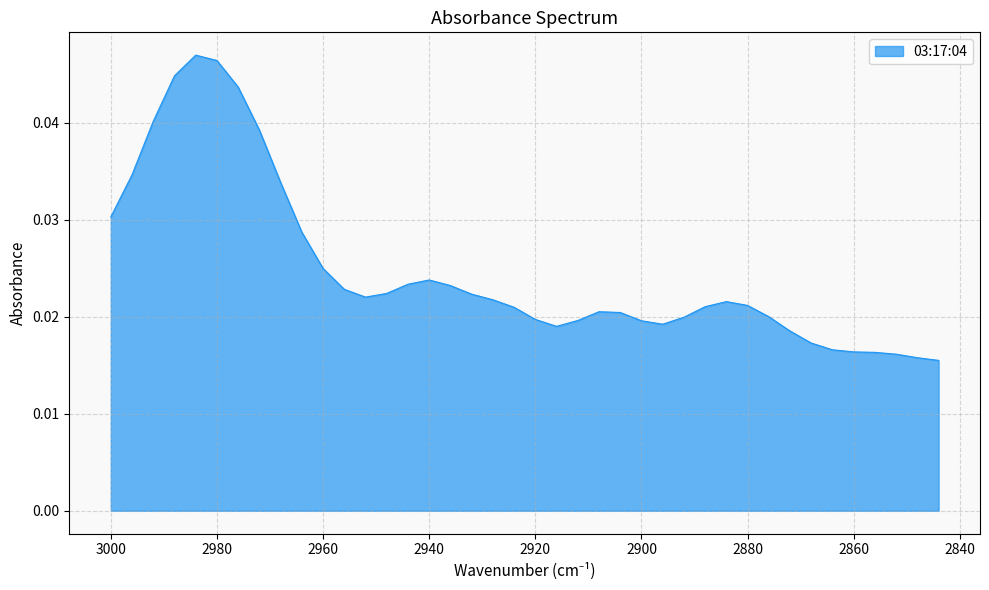

Rank the categories by value from highest to lowest.

2984, 2980, 2988, 2976, 2992, 2972, 2996, 2968, 3000, 2964, 2960, 2940, 2944, 2936, 2956, 2948, 2932, 2952, 2928, 2884, 2880, 2888, 2924, 2908, 2904, 2876, 2892, 2920, 2912, 2900, 2896, 2916, 2872, 2868, 2864, 2860, 2856, 2852, 2848, 2844